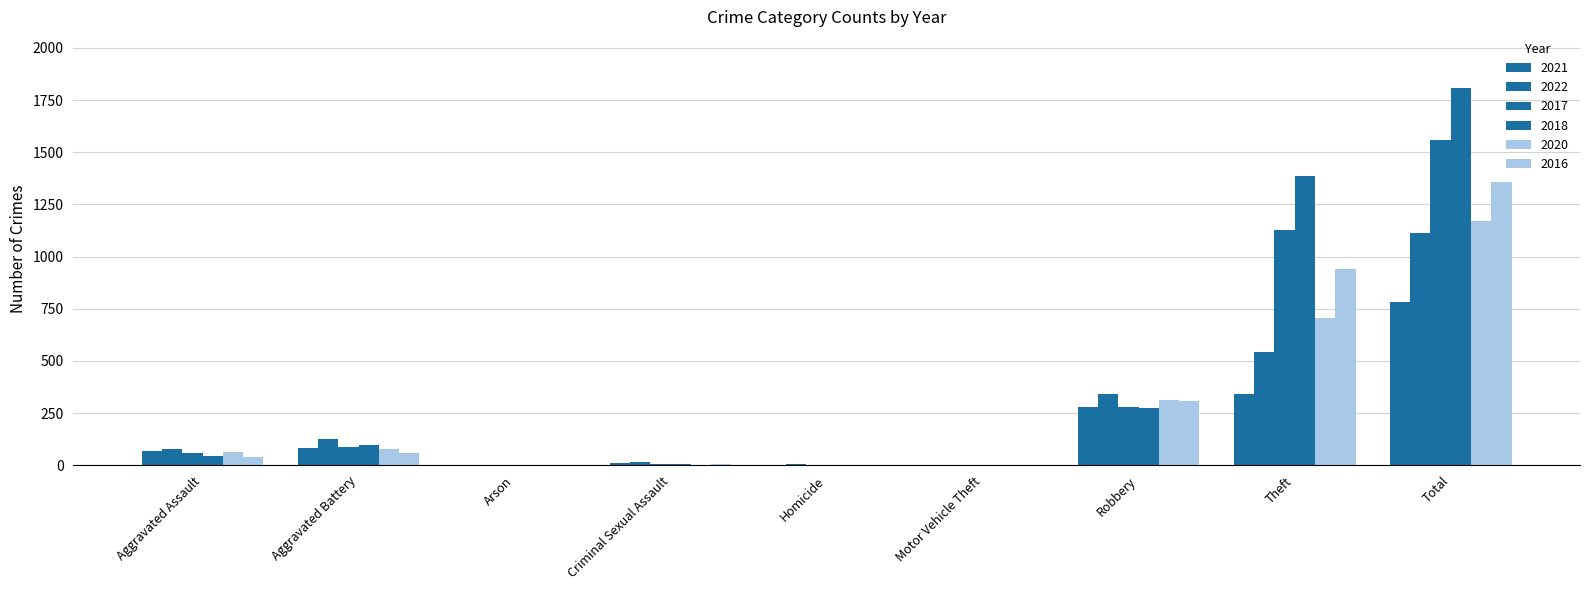

Does the chart contain stacked bars?

No